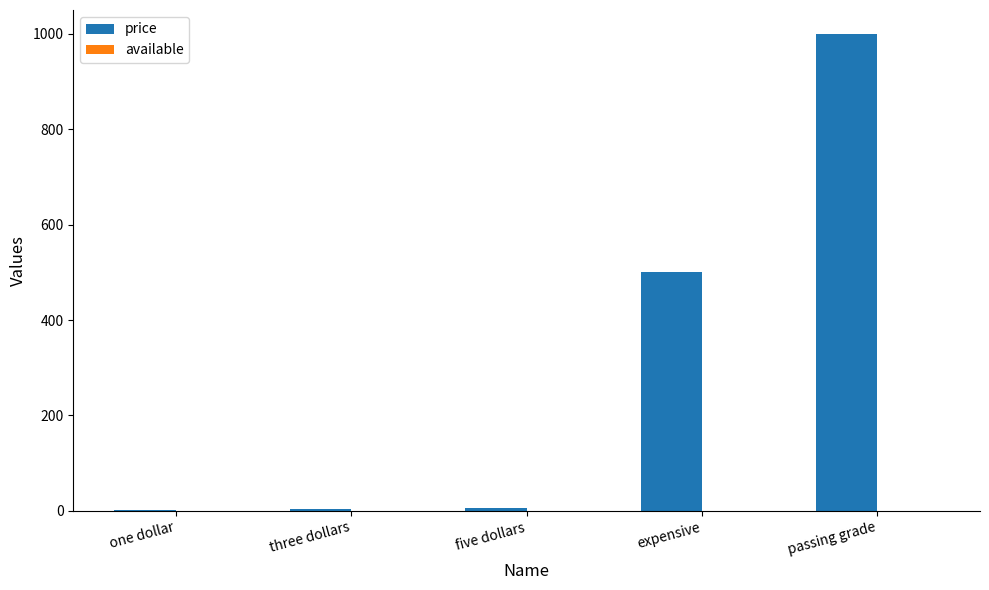

Which has a higher value, three dollars or expensive?

expensive